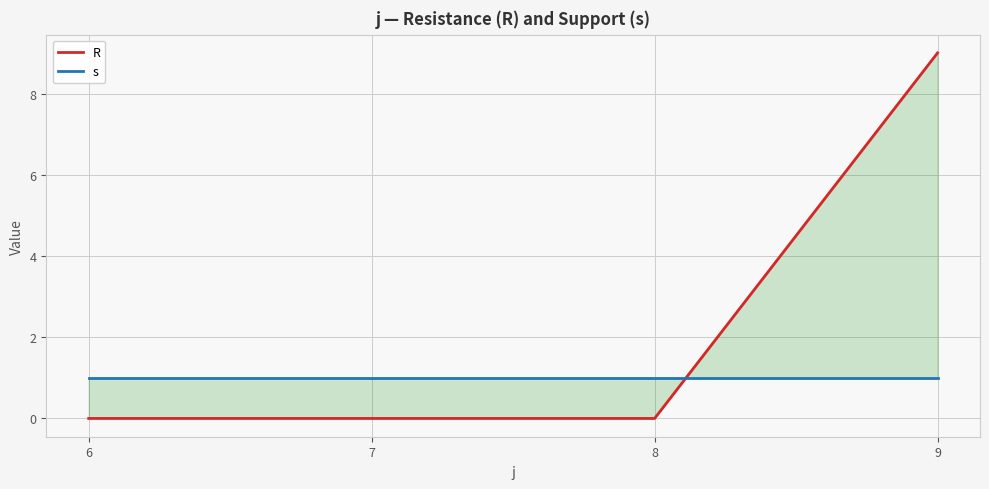

How many distinct data groups are displayed?

2